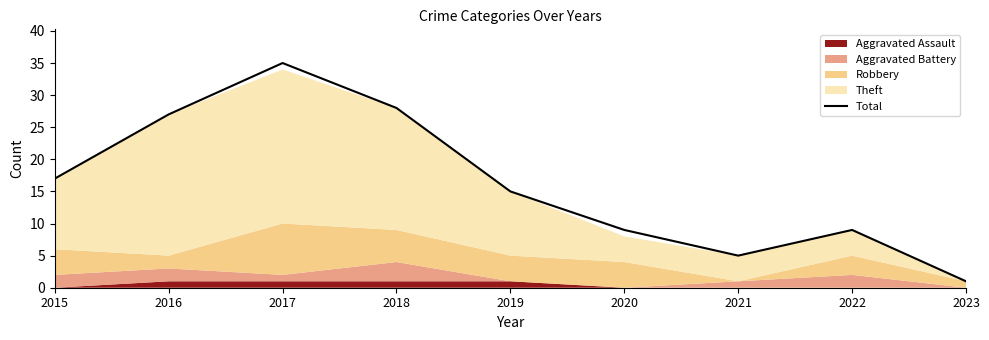

What is the average value?

16